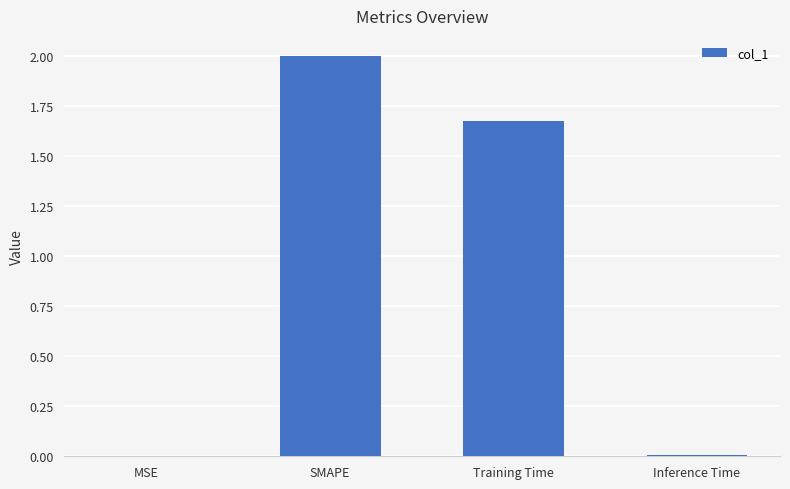

At which category does the chart reach its peak across all series?

SMAPE